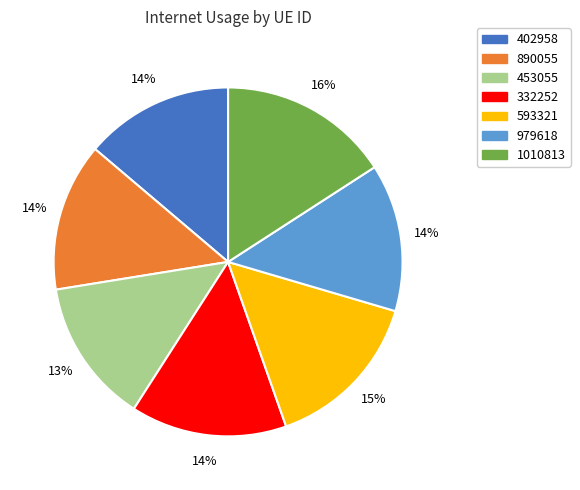

To the nearest percent, what portion does 890055 represent?

14%